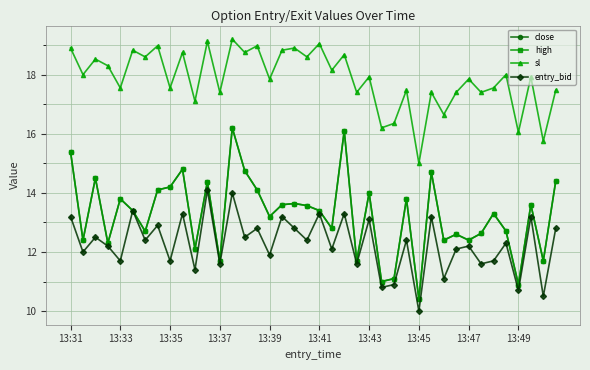

Does the chart display data point markers on the line(s)?

Yes